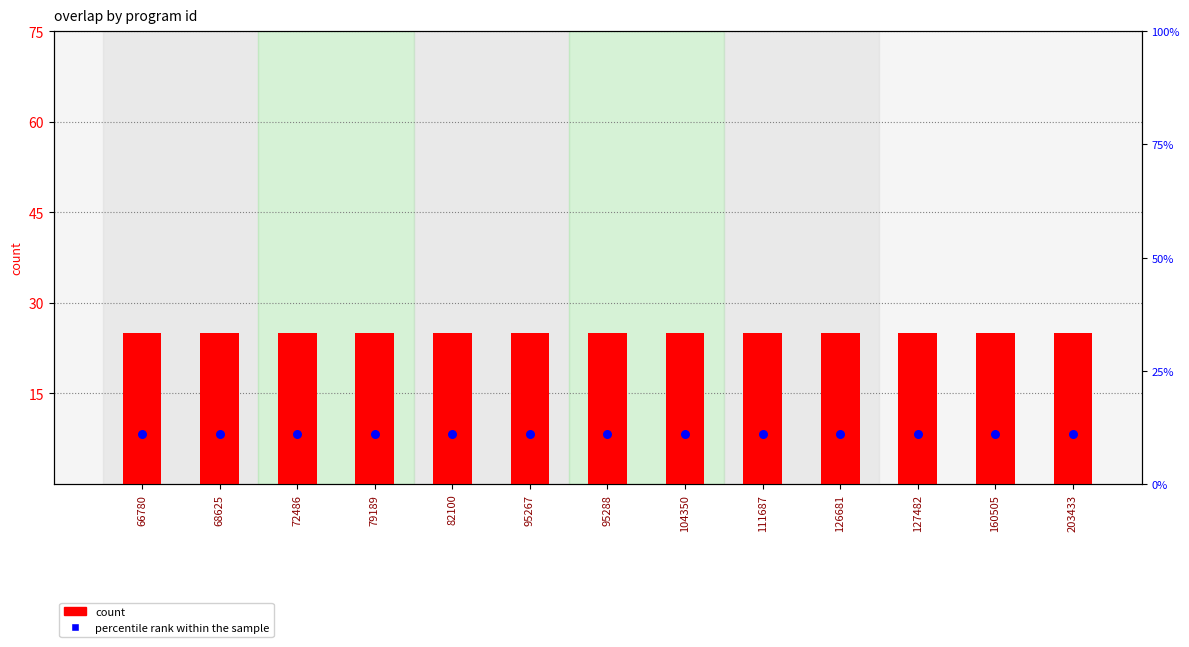

Is the value of count at 95267 greater than the value of percentile rank within the sample at 126681?

Yes